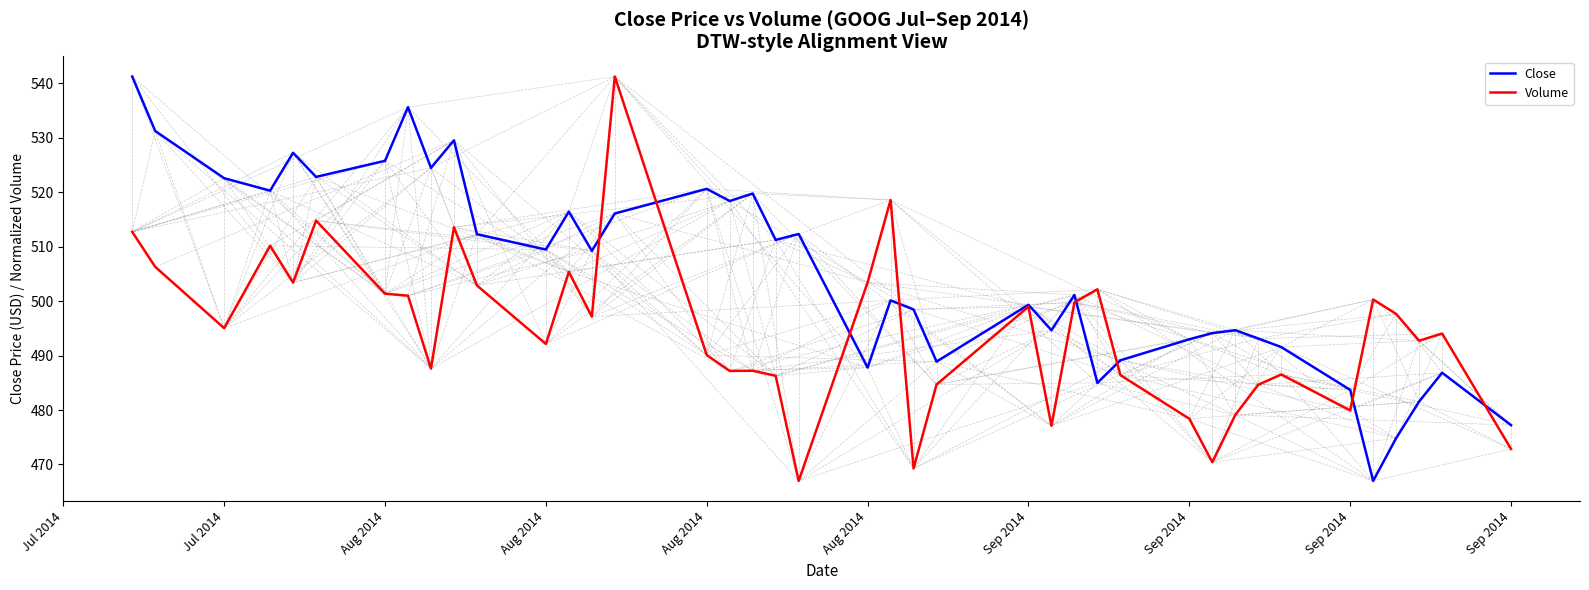

Which series has the largest total across all categories?

Close